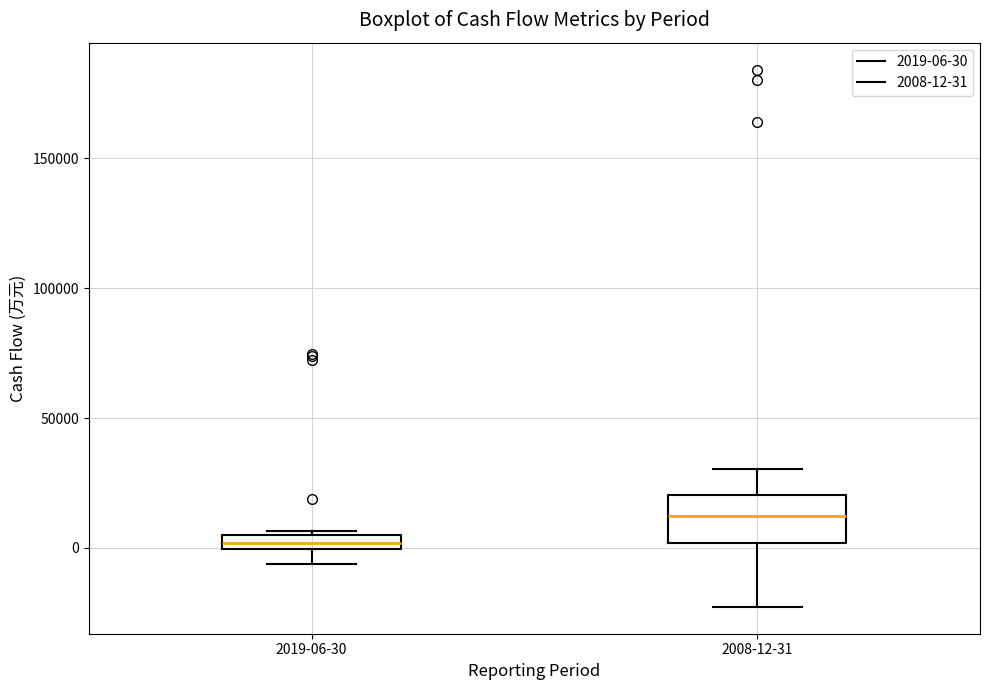

Where does the lower whisker of the box for 2019-06-30 end on the y-axis? The values are not printed on the chart, so give them approximately, as read against the axis.

-5000